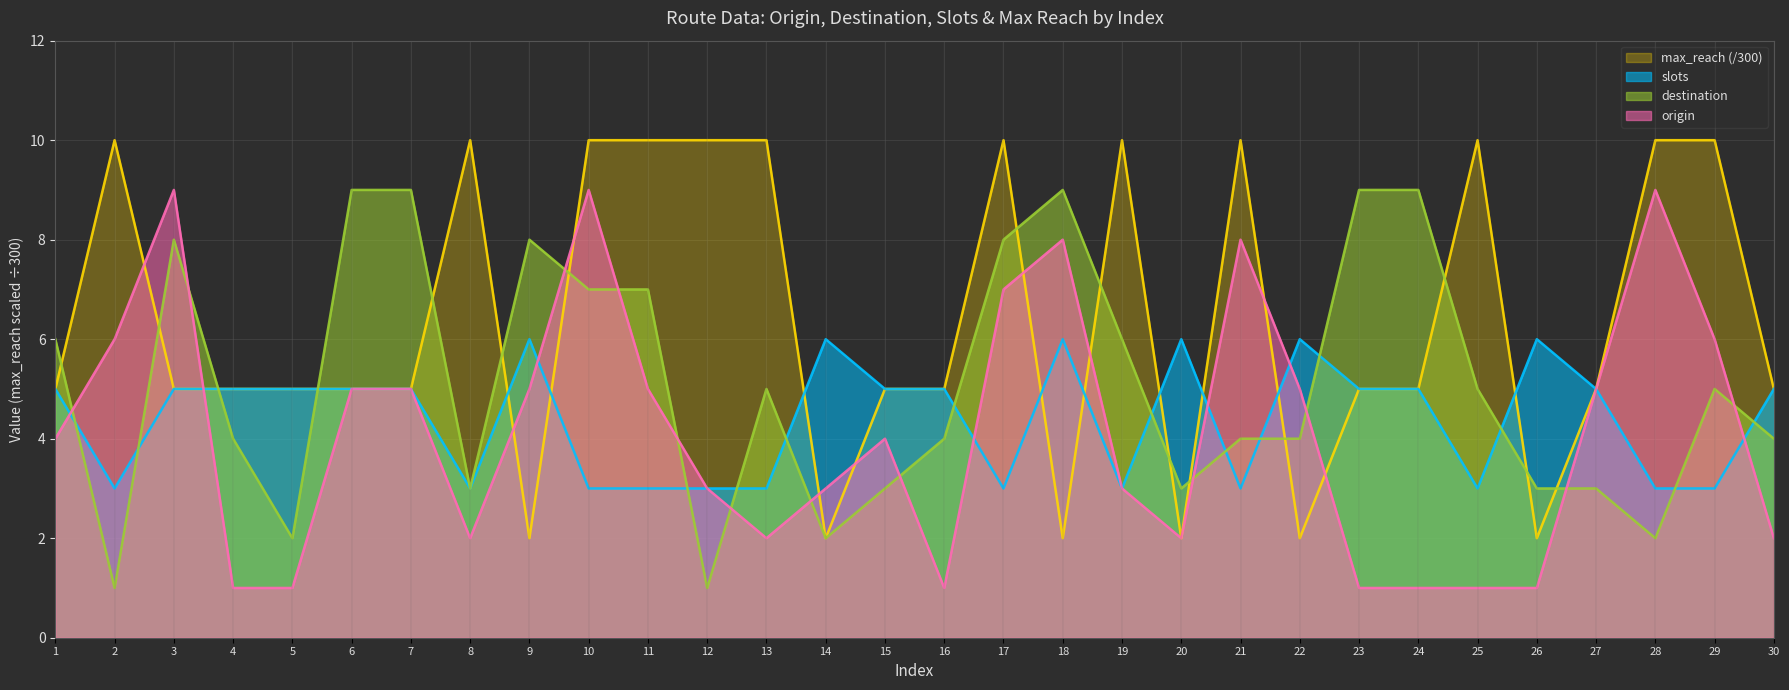

Where is max_reach nearest to the value 6?

1